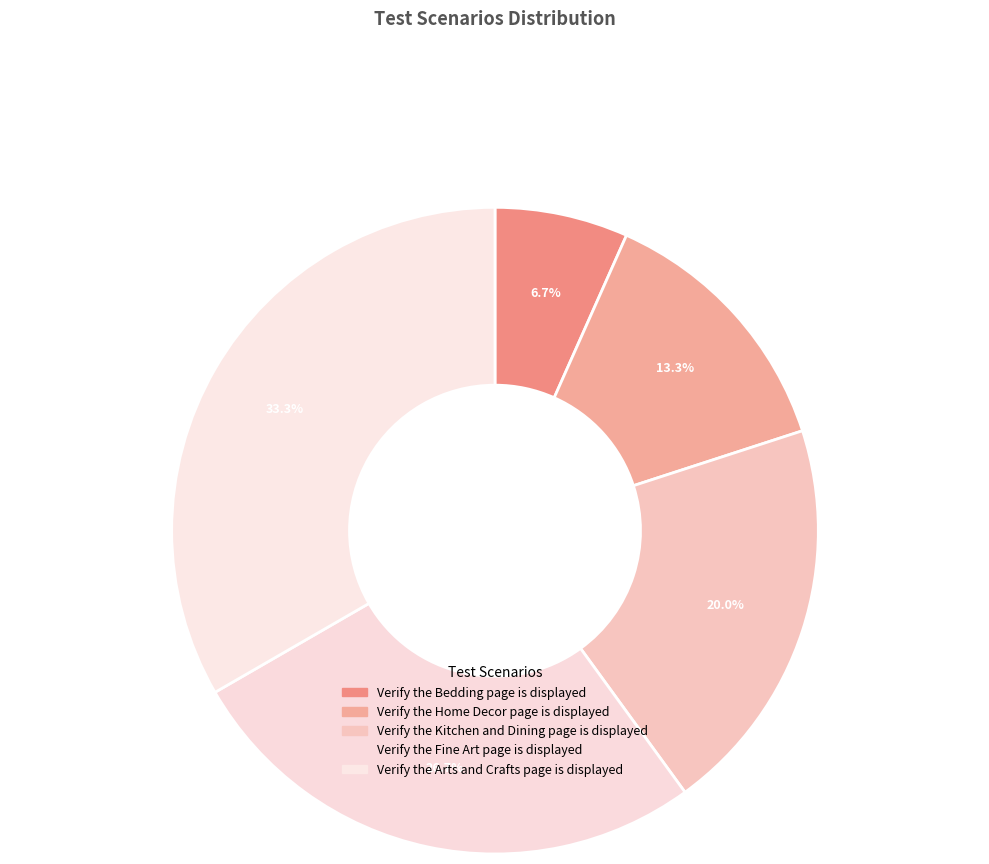

Count the number of slices in the pie.

5